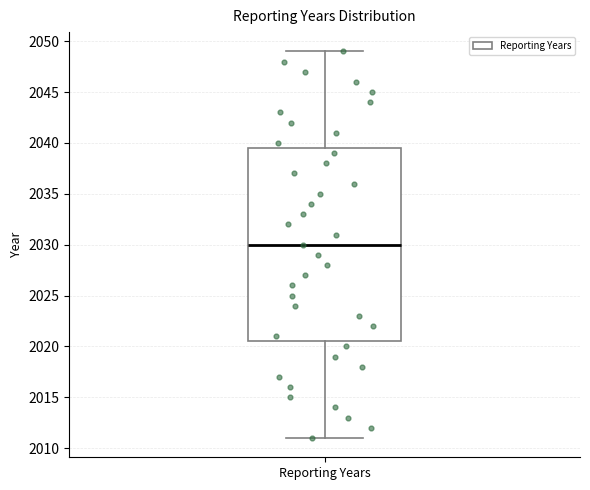

Where is the upper edge of the box for Reporting Years on the y-axis? The values are not printed on the chart, so give them approximately, as read against the axis.

2039.5